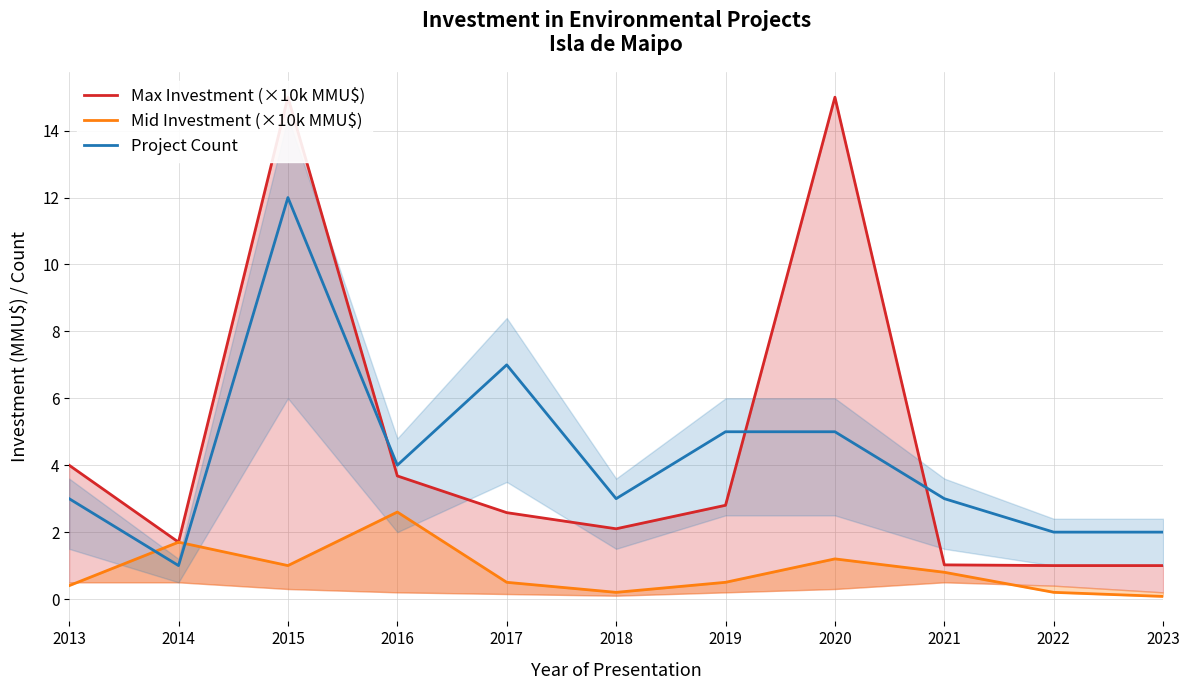

Between which two adjacent categories do Project Count and Max Investment (×10k MMU$) first intersect?

2015 and 2016